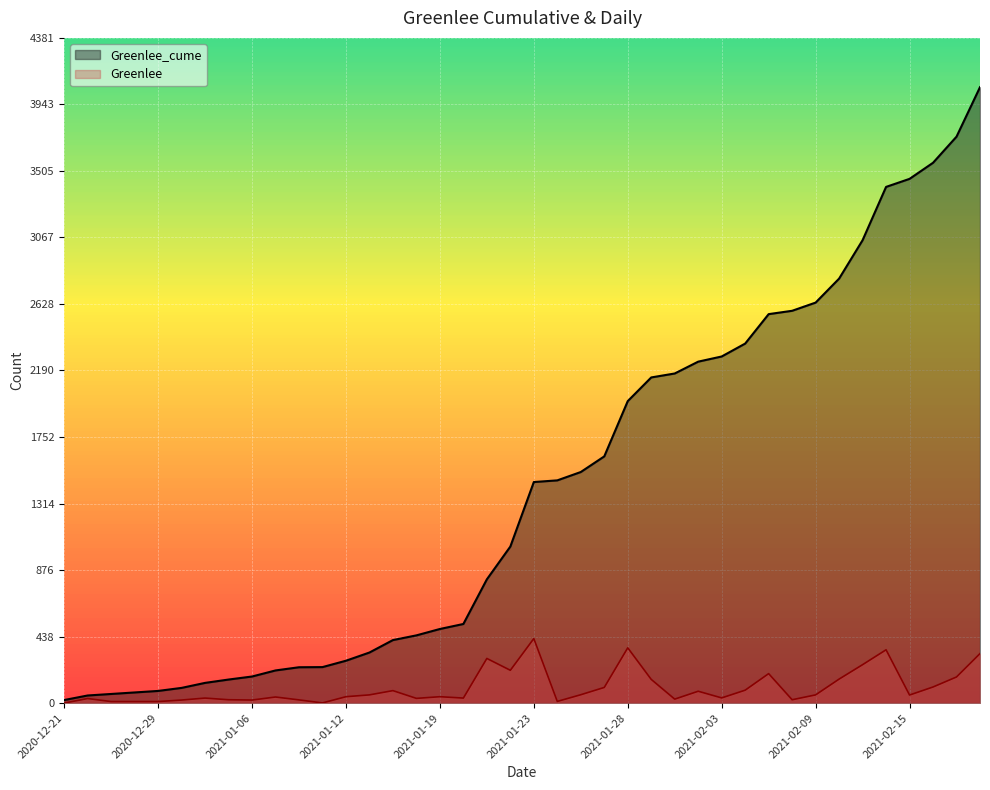

What is the difference between the second highest and minimum values in the Greenlee series?

364